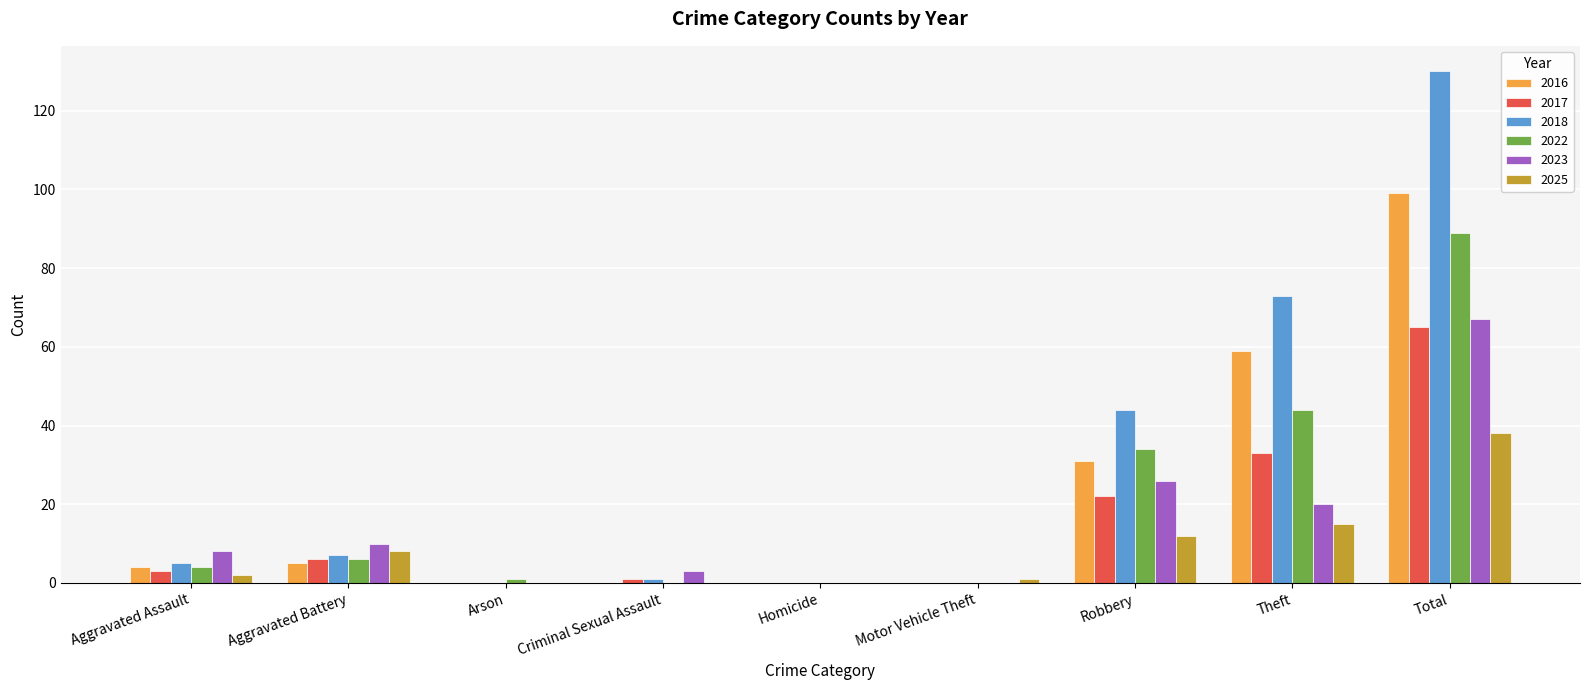

Are the bars grouped side by side (vs. stacked)?

Yes